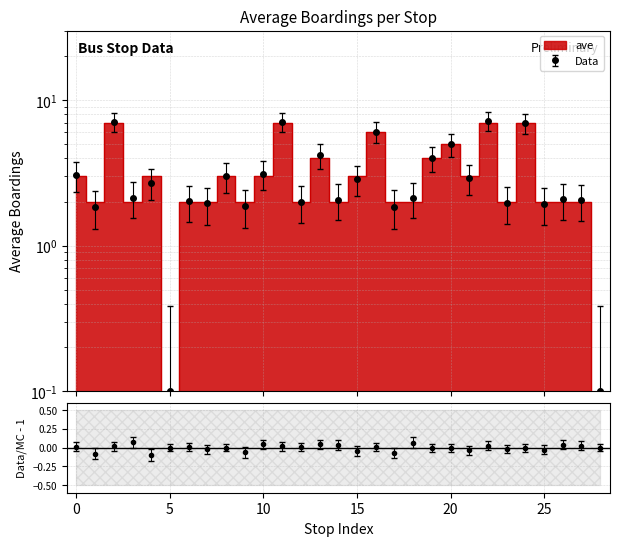

Reading left to right, transcribe all the data shown in this chart.

3	2	7	2	3	0	2	2	3	2	3	7	2	4	2	3	6	2	2	4	5	3	7	2	7	2	2	2	0